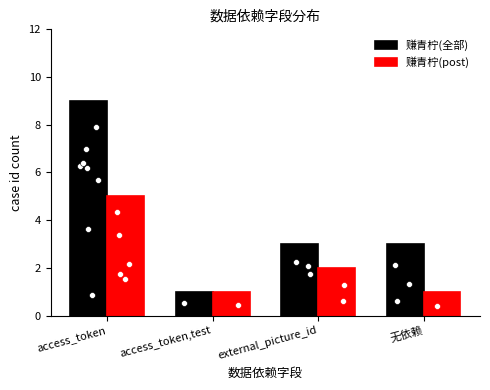

Which series has the largest total across all categories?

赚青柠(全部)